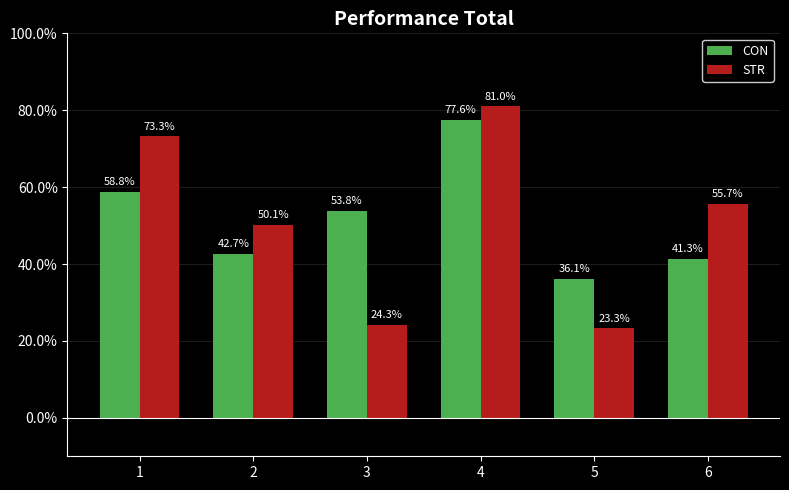

Reading right to left, list all the values displayed in this chart.

CON: 6=41.3	5=36.1	4=77.6	3=53.8	2=42.7	1=58.8
STR: 6=55.7	5=23.3	4=81.0	3=24.3	2=50.1	1=73.3